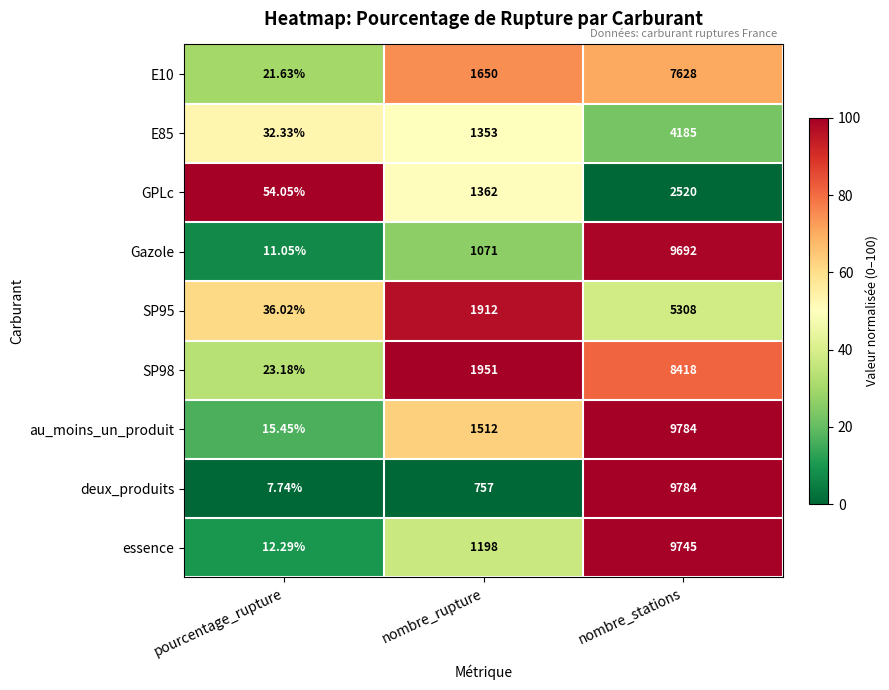

Between pourcentage_rupture and nombre_stations, which series saw the biggest shift?

deux_produits